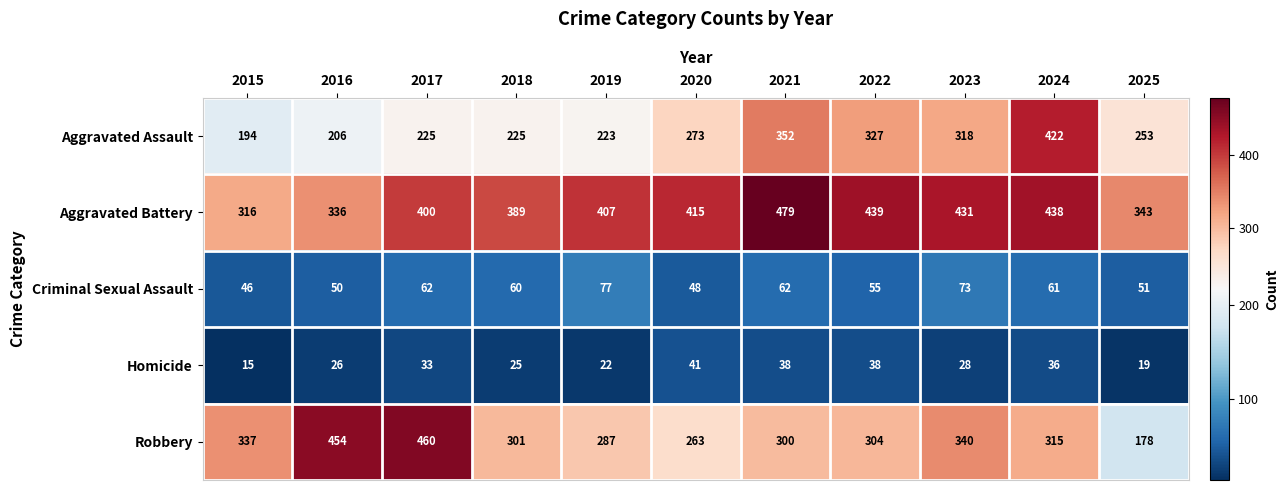

What is the difference between the maximum and second lowest values in the Robbery series?

197